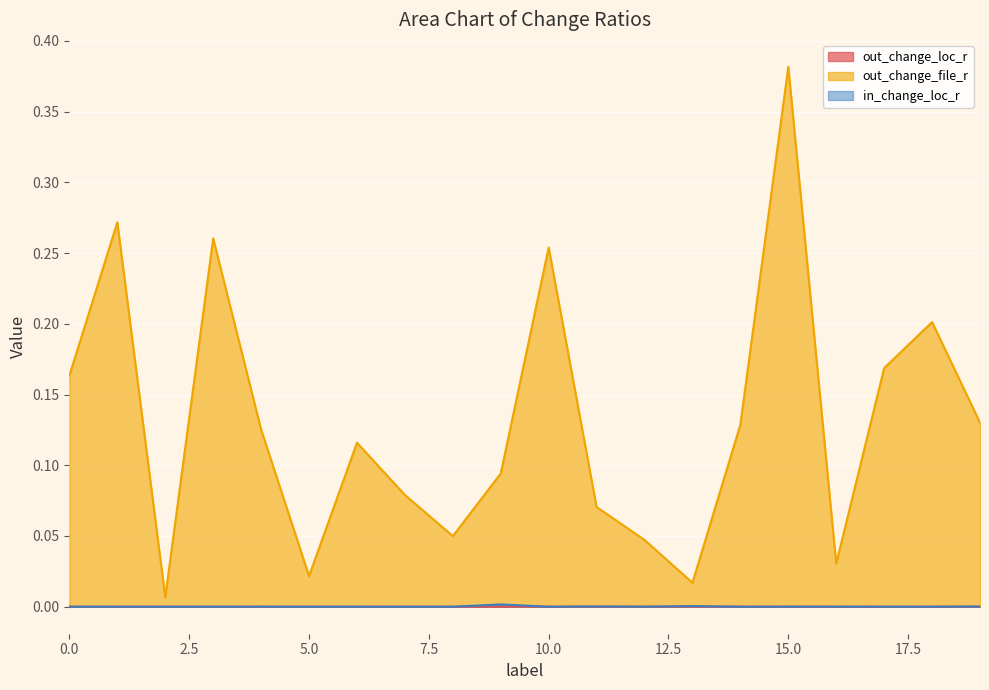

True or false: out_change_loc_r and in_change_loc_r intersect in this chart.

True